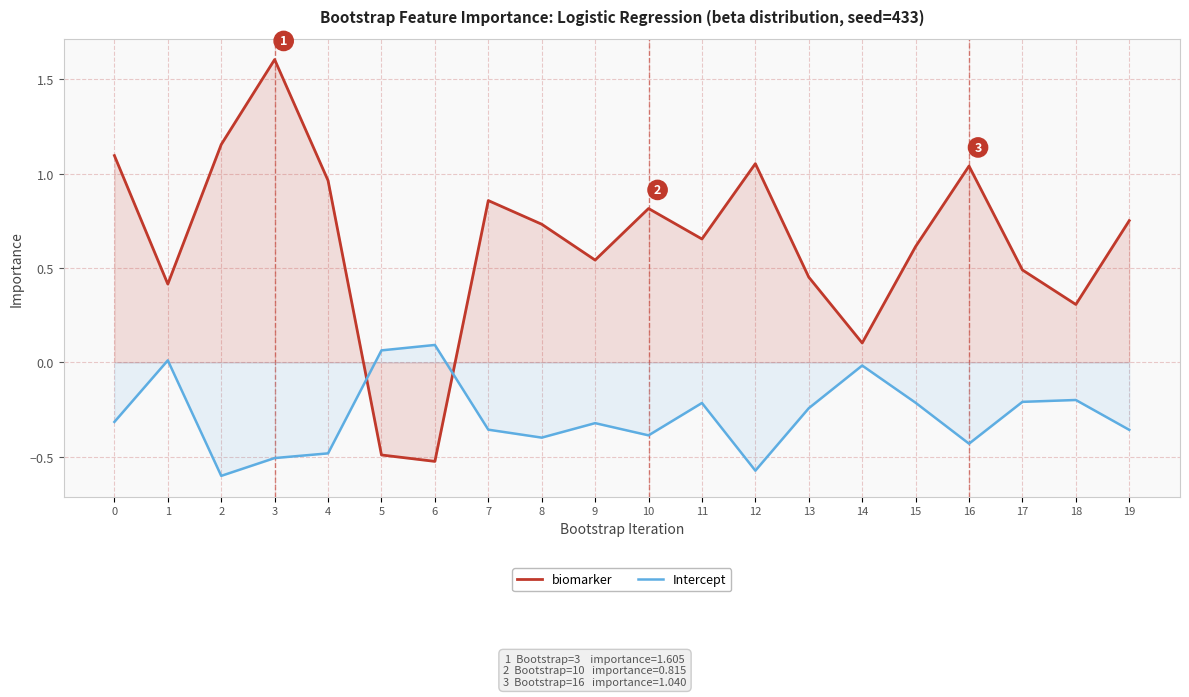

What are all the series names shown in the legend?

biomarker, Intercept